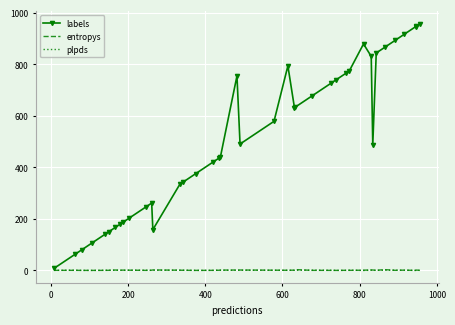

What is the average value of the plpds series?

0.5